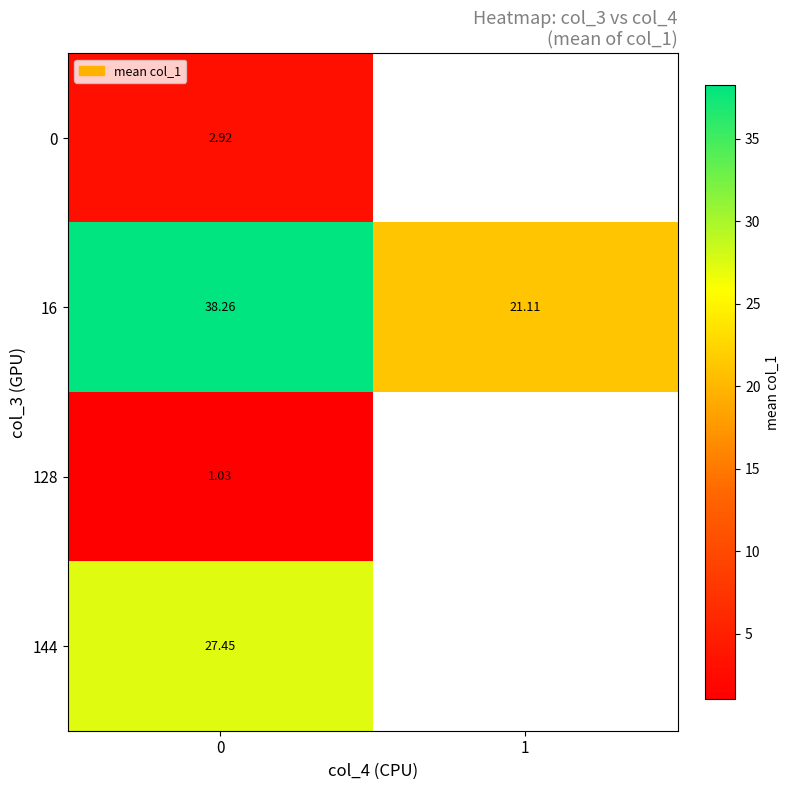

What is the total value across all series at 0?

69.7